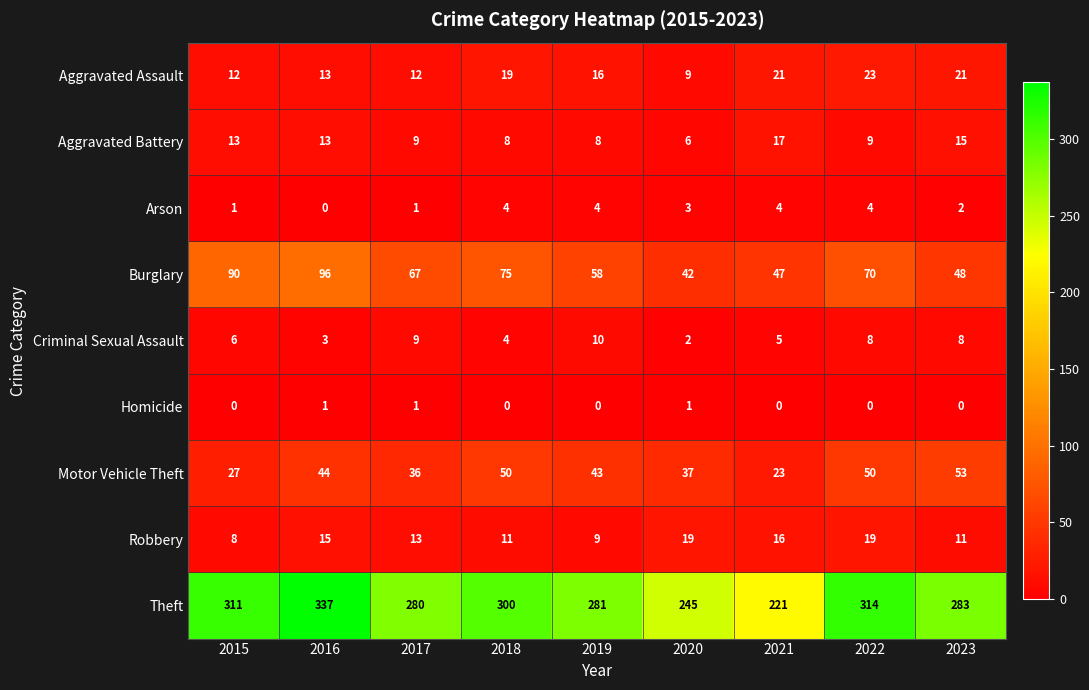

List the series in order of their peak value, lowest first.

Homicide, Arson, Criminal Sexual Assault, Aggravated Battery, Robbery, Aggravated Assault, Motor Vehicle Theft, Burglary, Theft